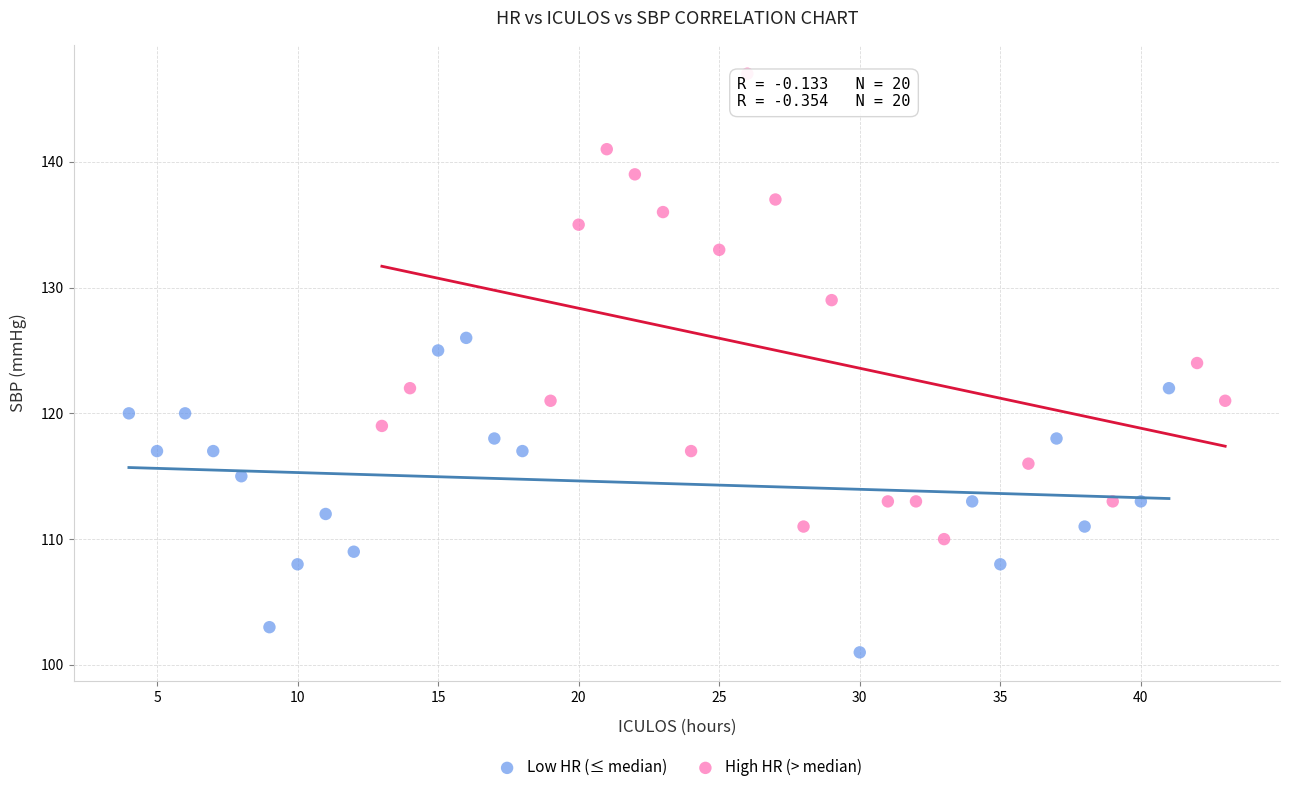

Which series has the largest Y range (max minus min)?

High HR (> median)